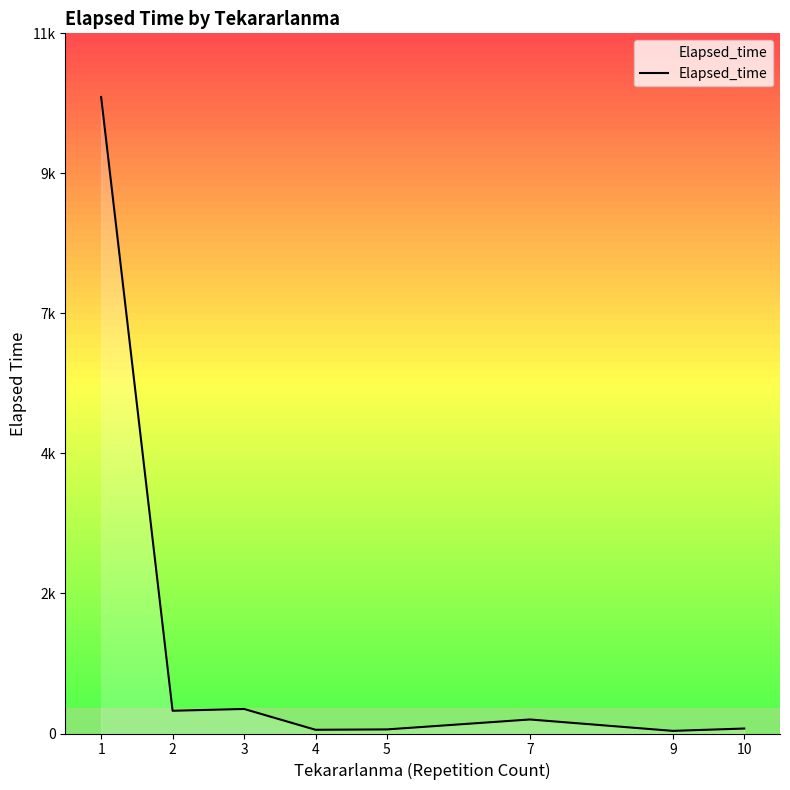

Does the chart display data point markers on the line(s)?

No